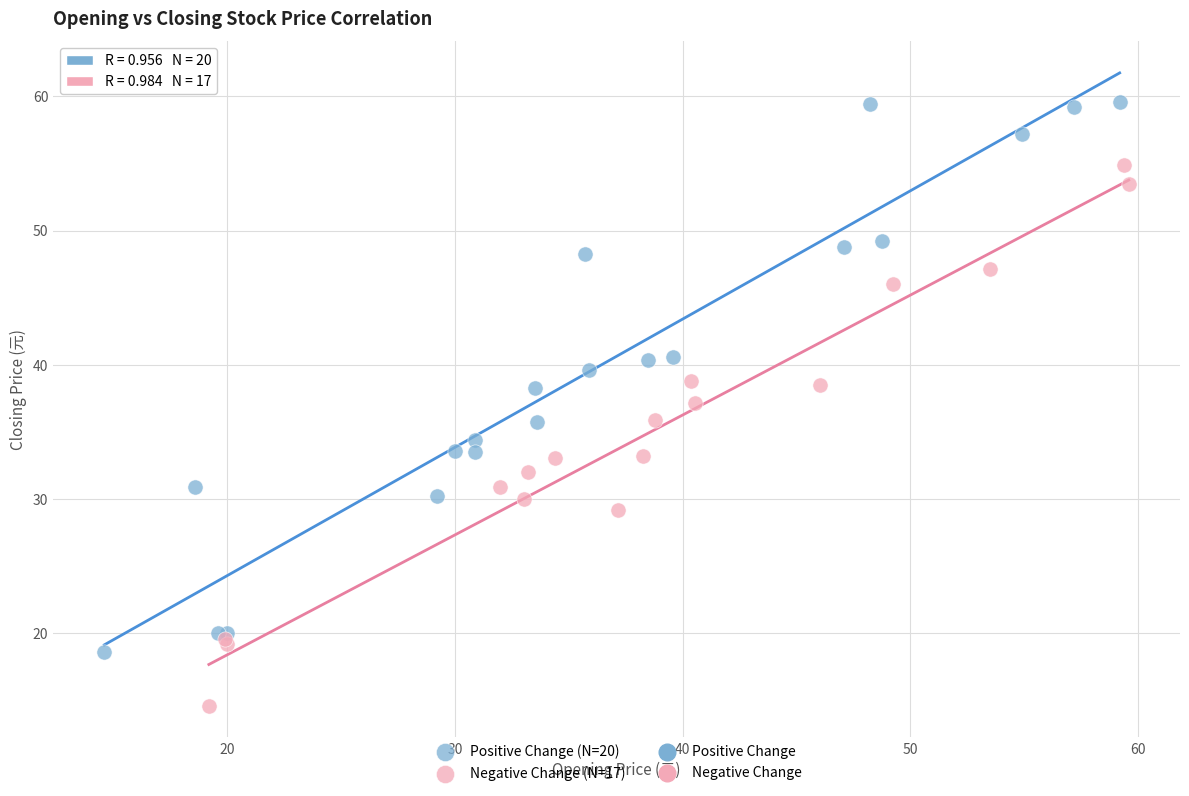

Which series reaches the maximum Y coordinate?

Positive Change (N=20)